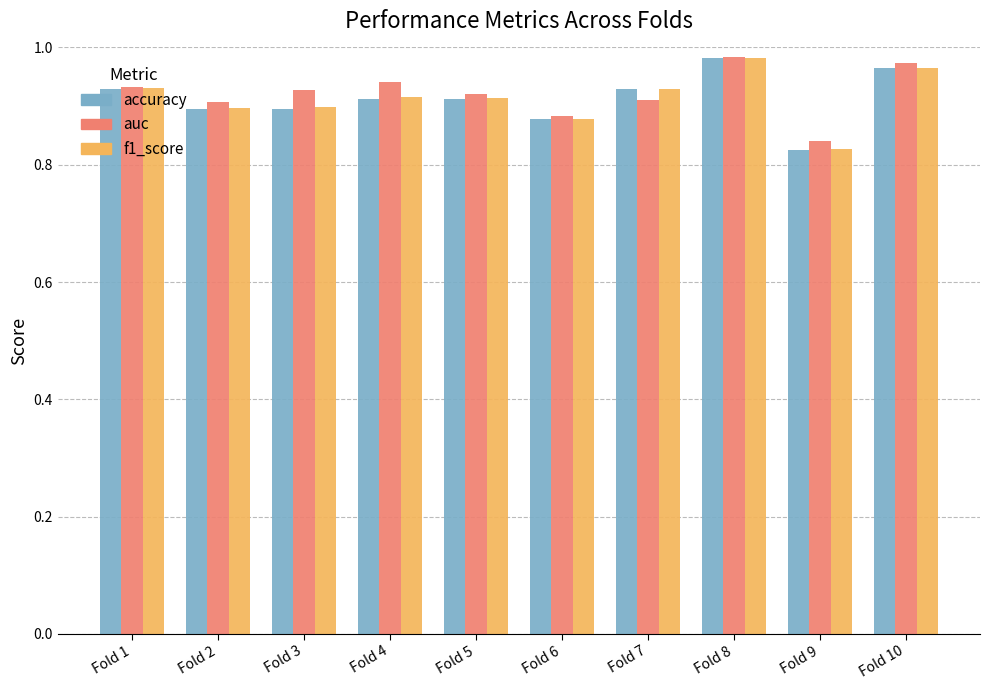

Count the f1_score values in the range 0 to 1.

10